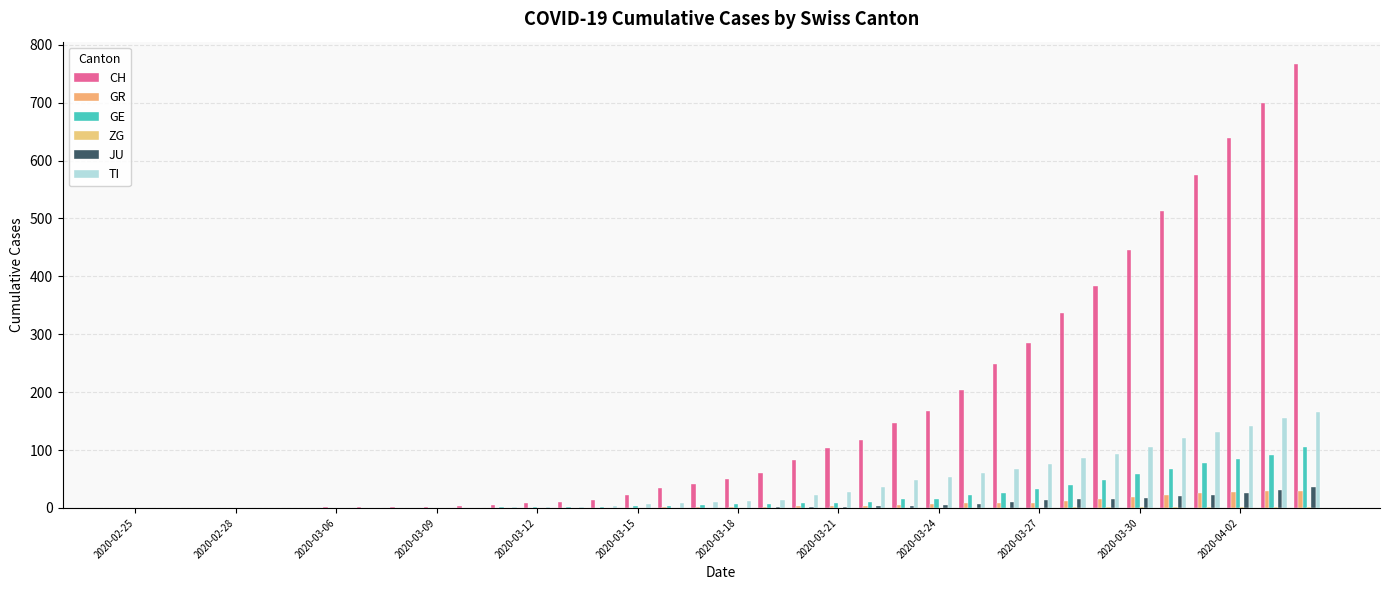

What is the difference between the maximum and second lowest values in the TI series?

165